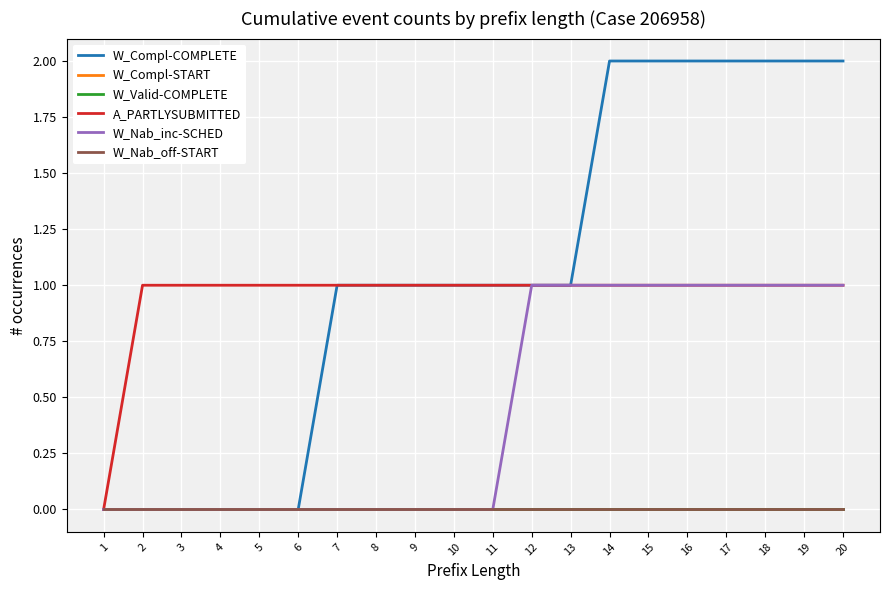

Does the chart display data point markers on the line(s)?

No